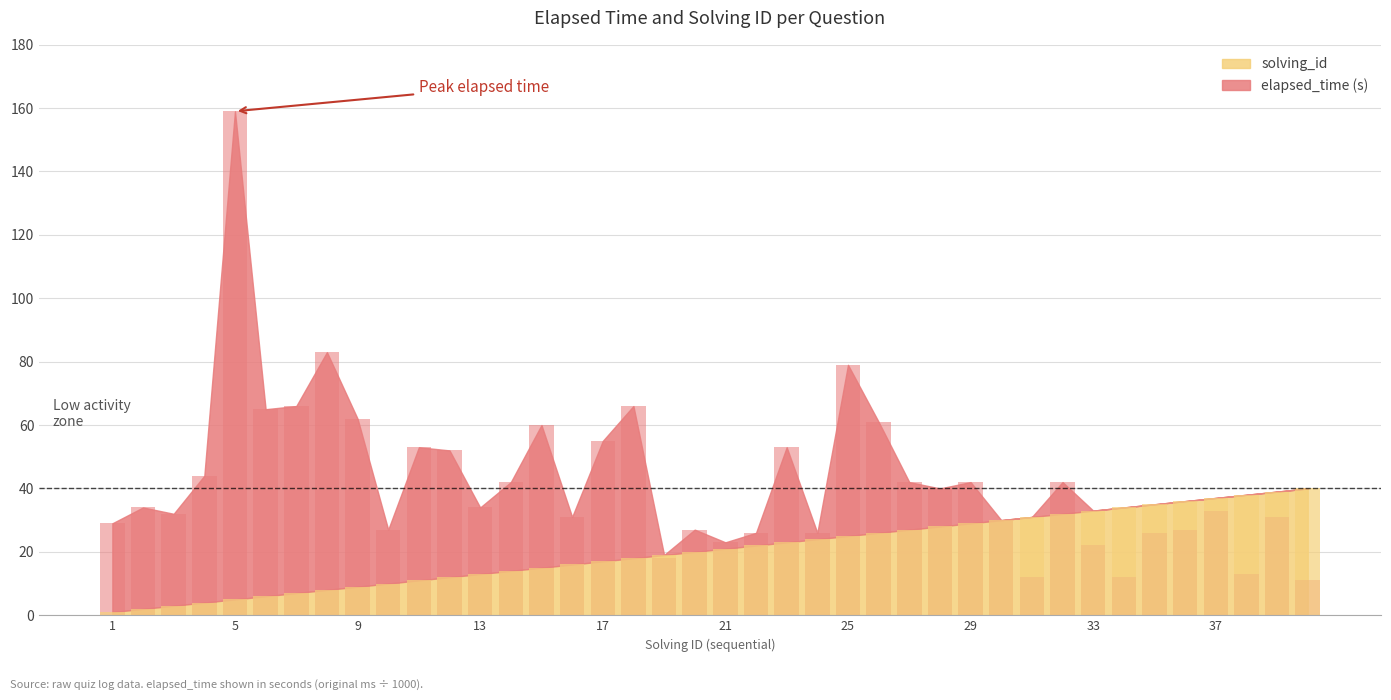

How many bars are there in each group?

2